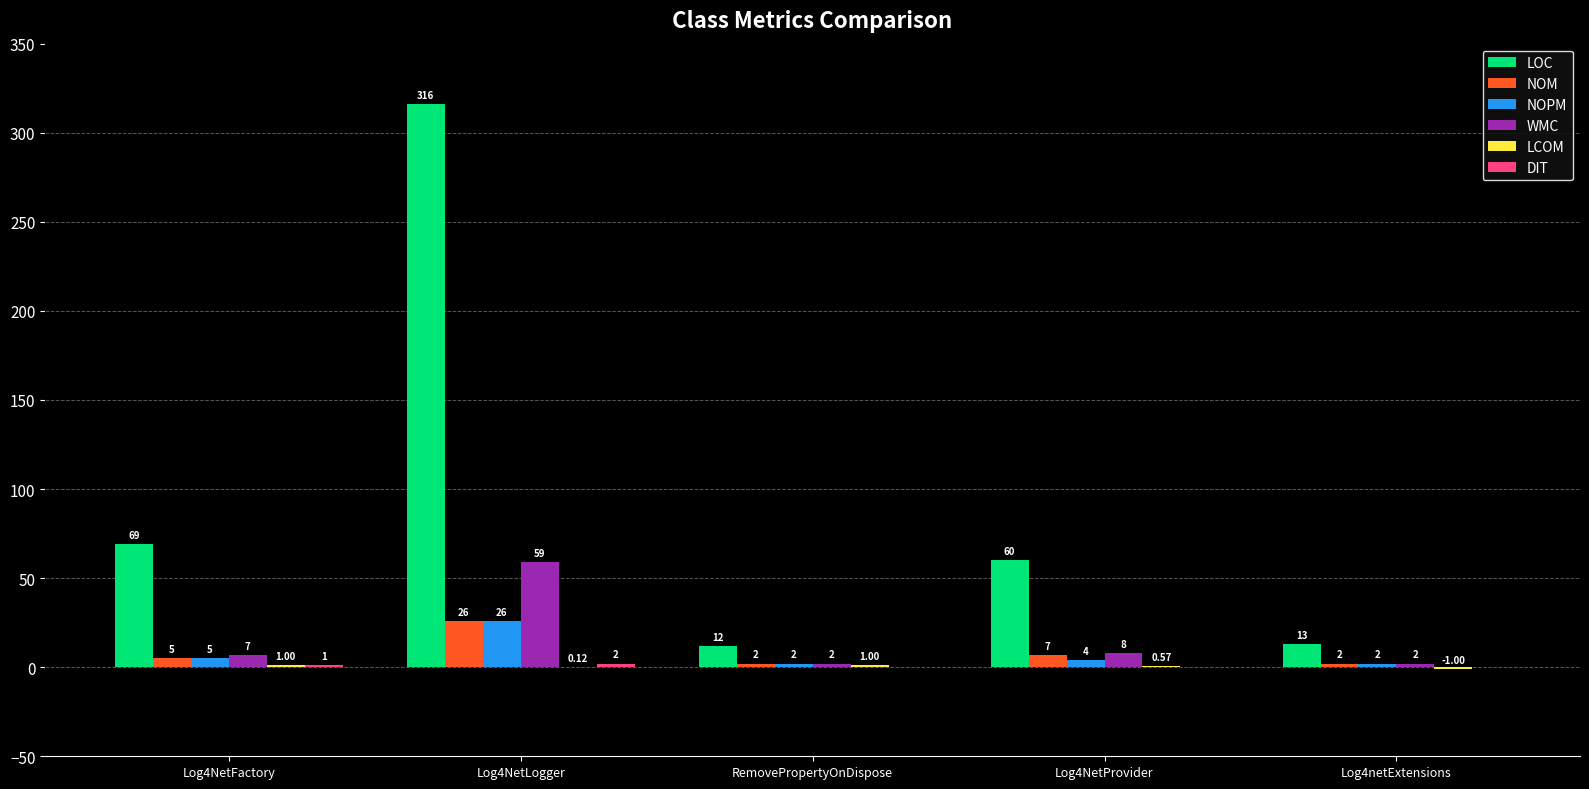

Between RemovePropertyOnDispose and Log4NetProvider, which series saw the biggest shift?

LOC